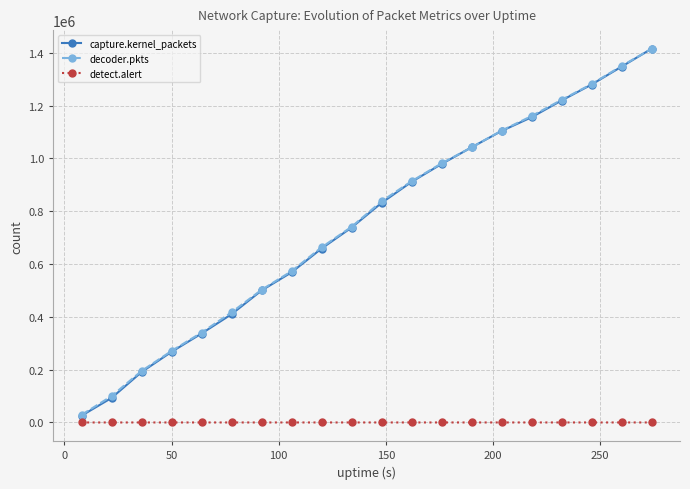

True or false: decoder.pkts has more than 1 interior local peaks.

False